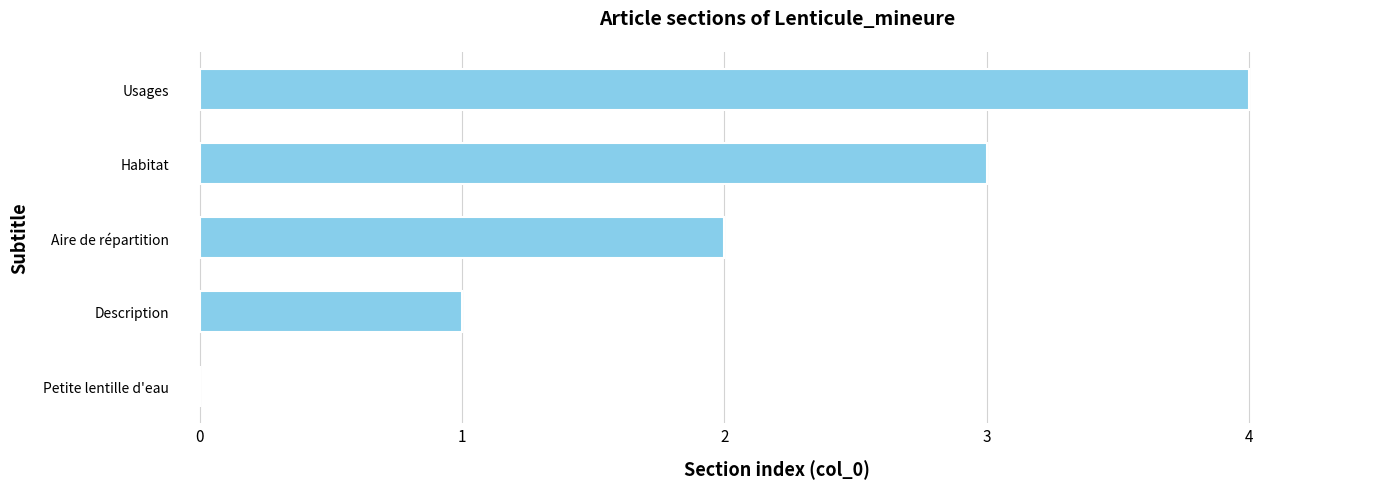

How many values are above zero?

4